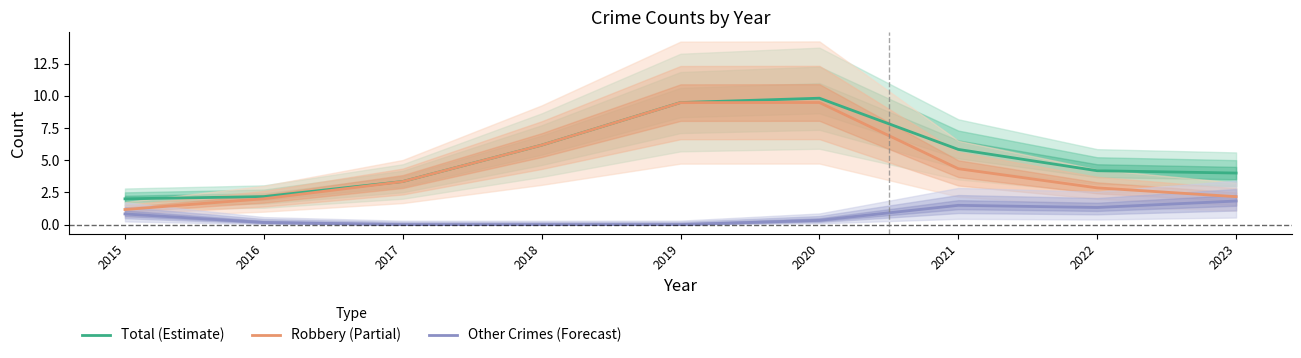

Between 2015 and 2021, which series saw the biggest shift?

Total (Estimate)